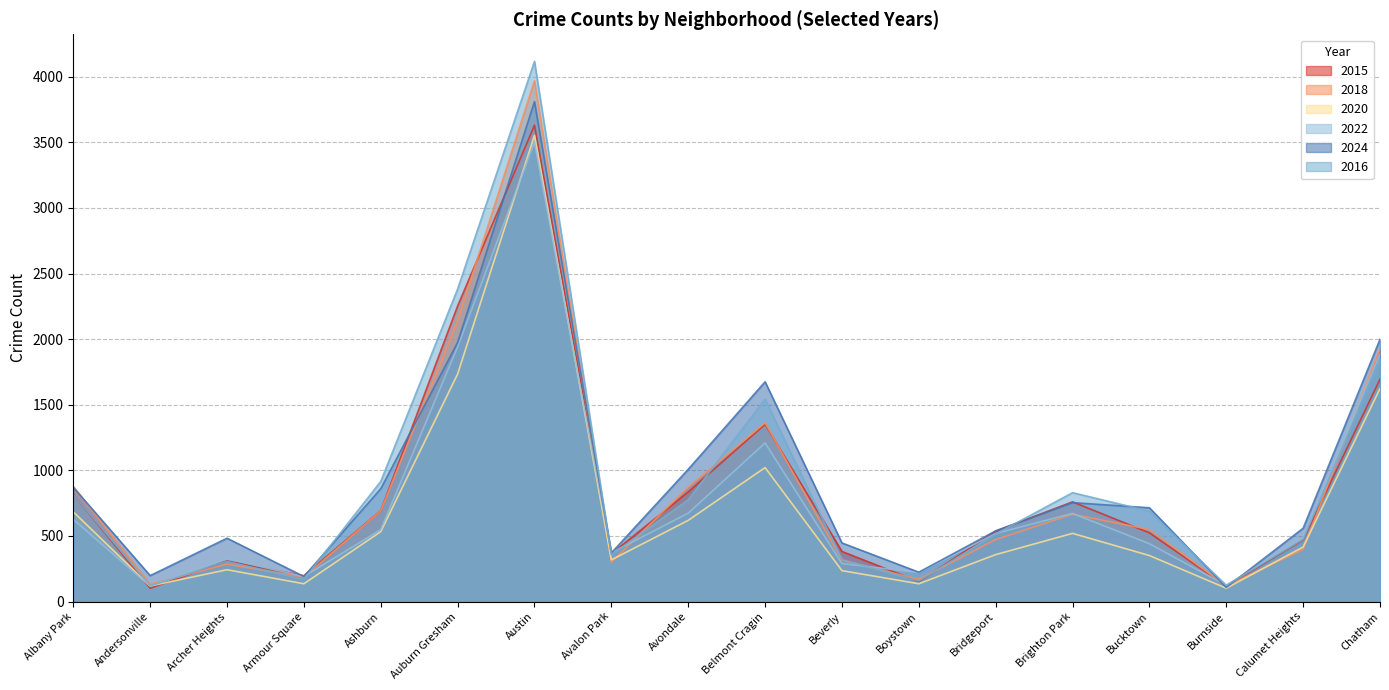

Reading right to left, list all the values displayed in this chart.

2015: Chatham=1695	Calumet Heights=470	Burnside=117	Bucktown=524	Brighton Park=760	Bridgeport=537	Boystown=152	Beverly=382	Belmont Cragin=1351	Avondale=836	Avalon Park=364	Austin=3630	Auburn Gresham=2252	Ashburn=693	Armour Square=197	Archer Heights=309	Andersonville=102	Albany Park=818
2018: Chatham=1927	Calumet Heights=398	Burnside=119	Bucktown=549	Brighton Park=666	Bridgeport=473	Boystown=169	Beverly=316	Belmont Cragin=1362	Avondale=872	Avalon Park=301	Austin=3968	Auburn Gresham=2141	Ashburn=692	Armour Square=186	Archer Heights=286	Andersonville=131	Albany Park=878
2020: Chatham=1623	Calumet Heights=416	Burnside=102	Bucktown=351	Brighton Park=520	Bridgeport=358	Boystown=136	Beverly=236	Belmont Cragin=1021	Avondale=619	Avalon Park=318	Austin=3553	Auburn Gresham=1734	Ashburn=533	Armour Square=136	Archer Heights=243	Andersonville=119	Albany Park=684
2022: Chatham=1884	Calumet Heights=487	Burnside=124	Bucktown=441	Brighton Park=672	Bridgeport=519	Boystown=221	Beverly=290	Belmont Cragin=1209	Avondale=674	Avalon Park=372	Austin=3501	Auburn Gresham=1941	Ashburn=548	Armour Square=191	Archer Heights=326	Andersonville=117	Albany Park=627
2024: Chatham=1999	Calumet Heights=559	Burnside=108	Bucktown=715	Brighton Park=754	Bridgeport=539	Boystown=224	Beverly=447	Belmont Cragin=1675	Avondale=1008	Avalon Park=371	Austin=3810	Auburn Gresham=1974	Ashburn=860	Armour Square=191	Archer Heights=483	Andersonville=198	Albany Park=871
2016: Chatham=1850	Calumet Heights=474	Burnside=124	Bucktown=689	Brighton Park=830	Bridgeport=515	Boystown=157	Beverly=320	Belmont Cragin=1542	Avondale=775	Avalon Park=357	Austin=4117	Auburn Gresham=2382	Ashburn=916	Armour Square=169	Archer Heights=306	Andersonville=121	Albany Park=816